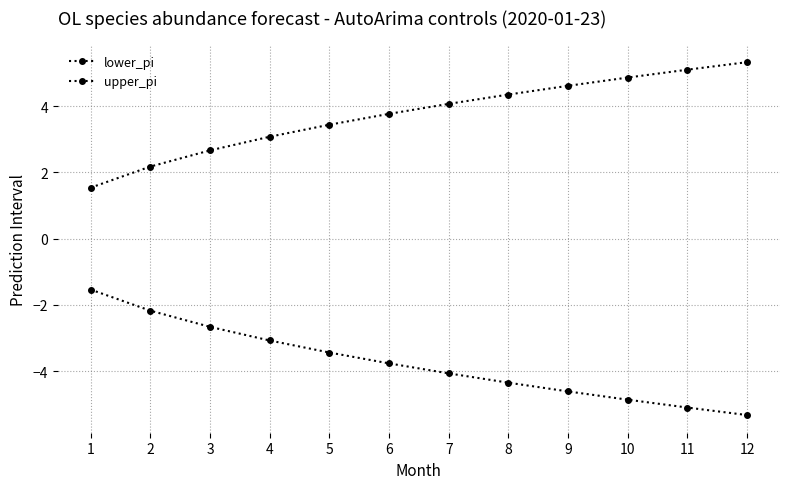

What is the lowest value of the upper_pi series?

1.5